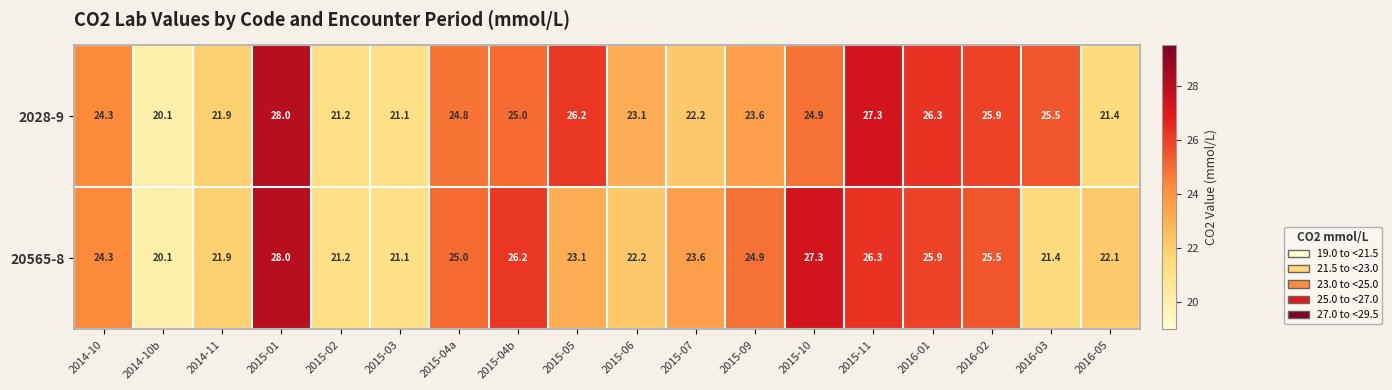

How many data points does each series have?

18